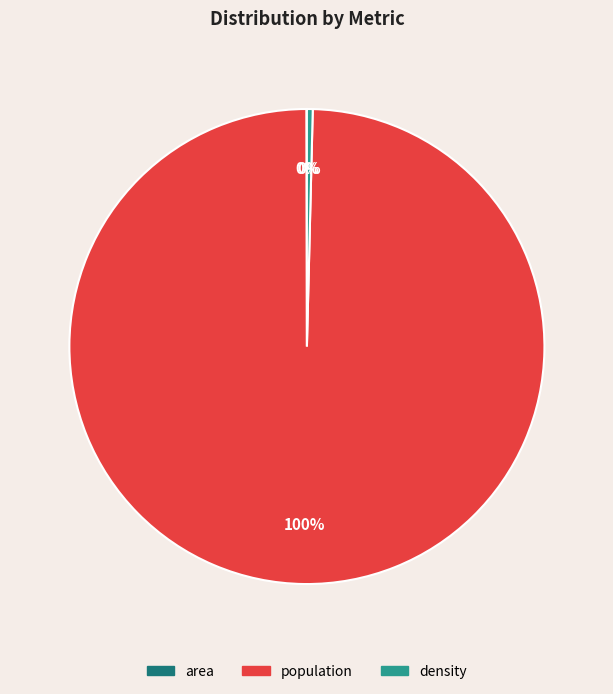

True or false: population accounts for 94% of the total.

False